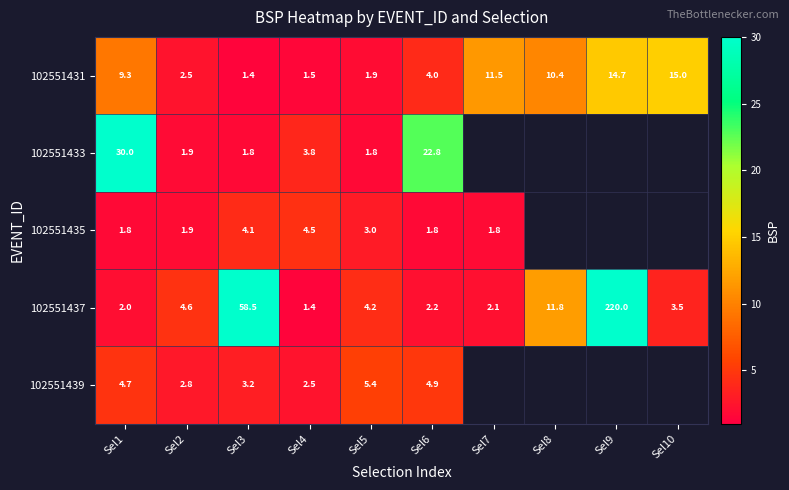

Is it true that 102551431 equals 2.5 at Sel2?

True